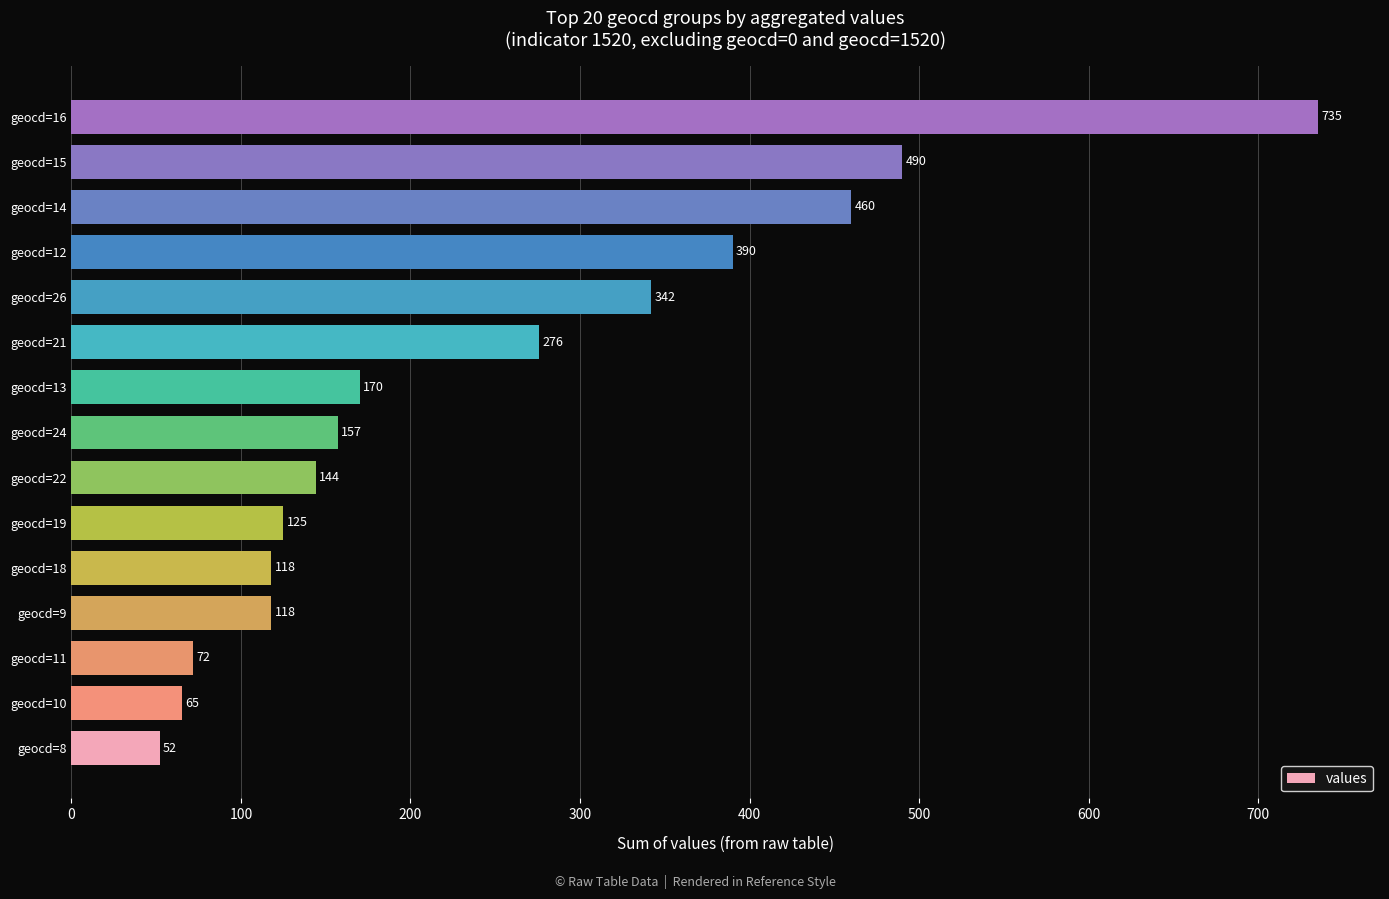

Reading bottom to top, extract all data points from this chart.

52	65	72	118	118	125	144	157	170	276	342	390	460	490	735